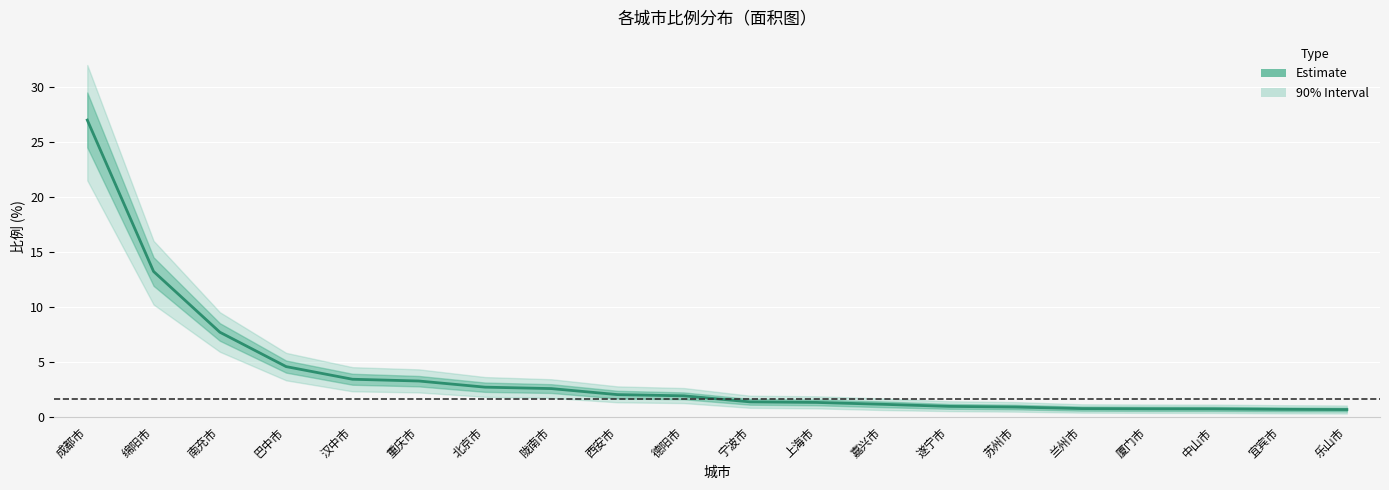

Which label corresponds to the smallest value in the chart?

乐山市